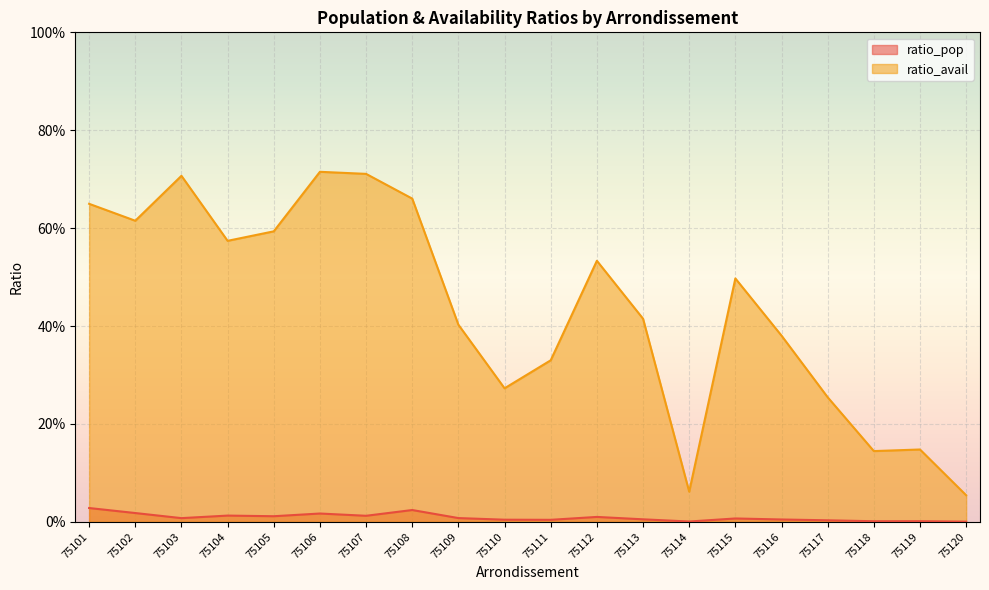

Which series has the widest spread of values?

ratio_avail